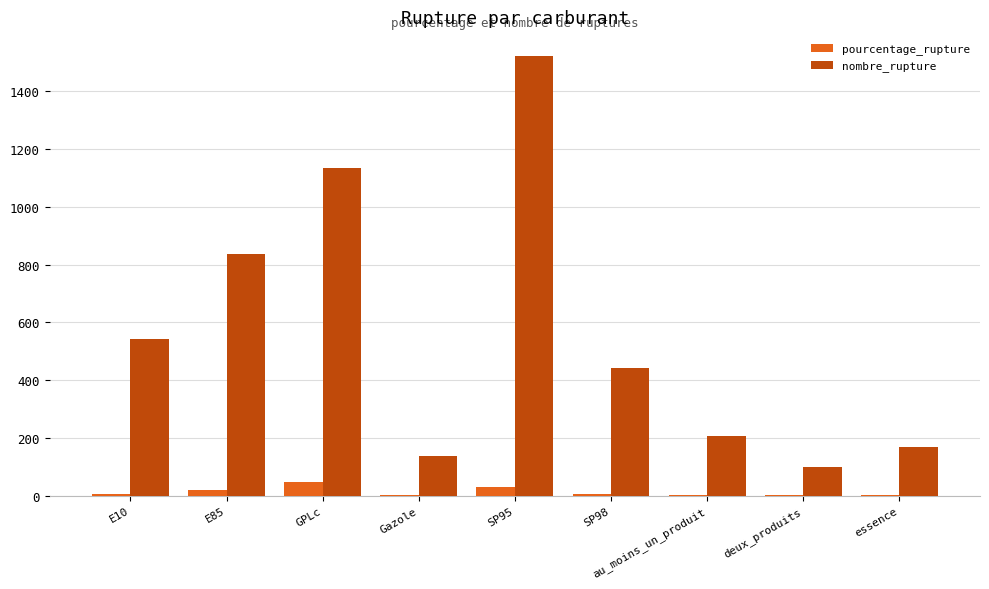

How many data points does each series have?

9